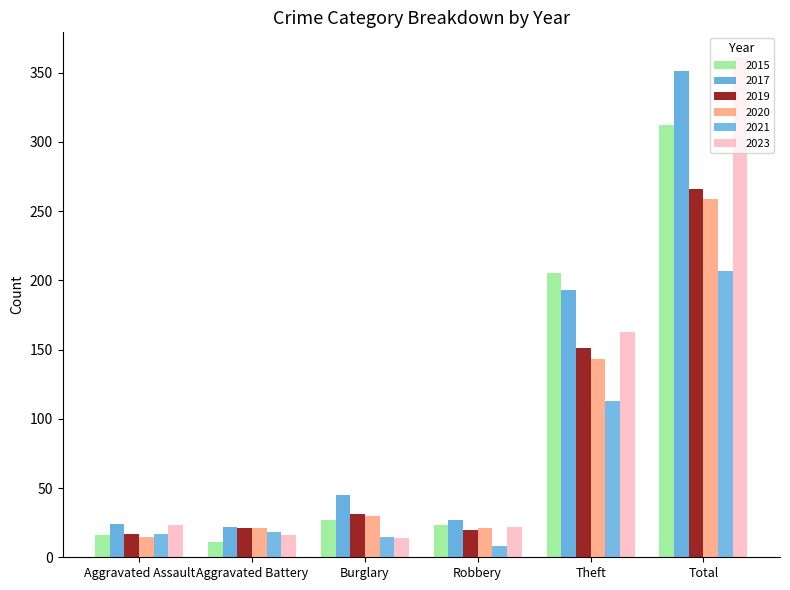

At Theft, list the series in order from largest to smallest.

2015, 2017, 2023, 2019, 2020, 2021